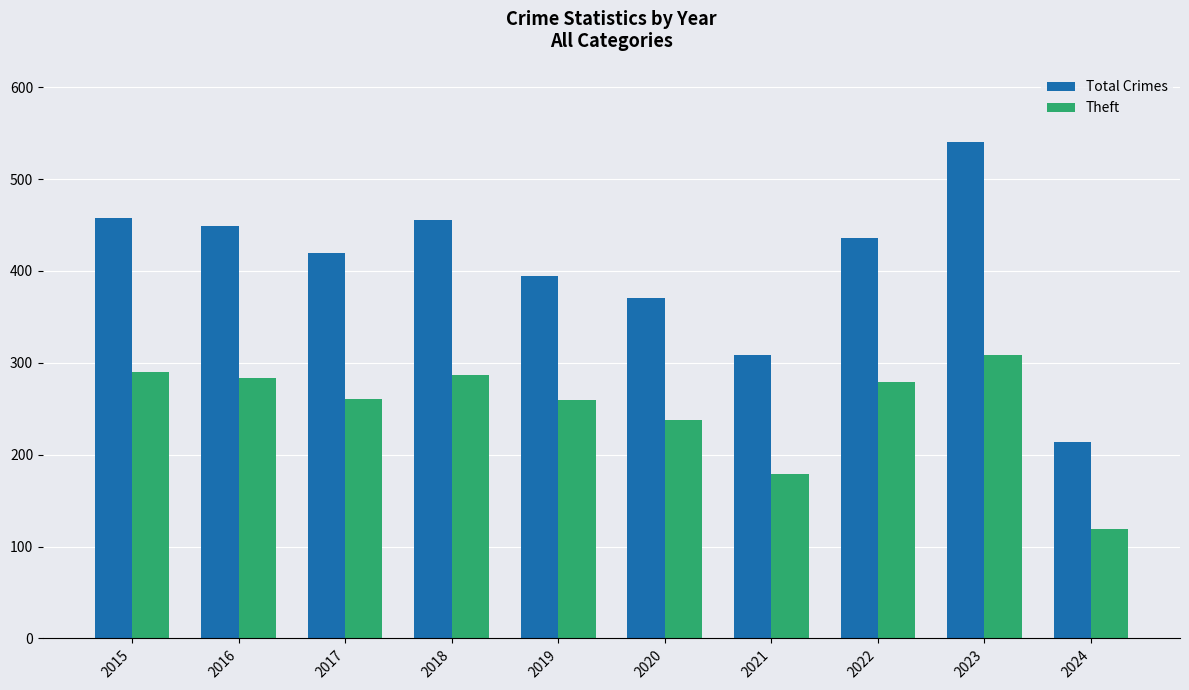

How many bars are there in total?

20